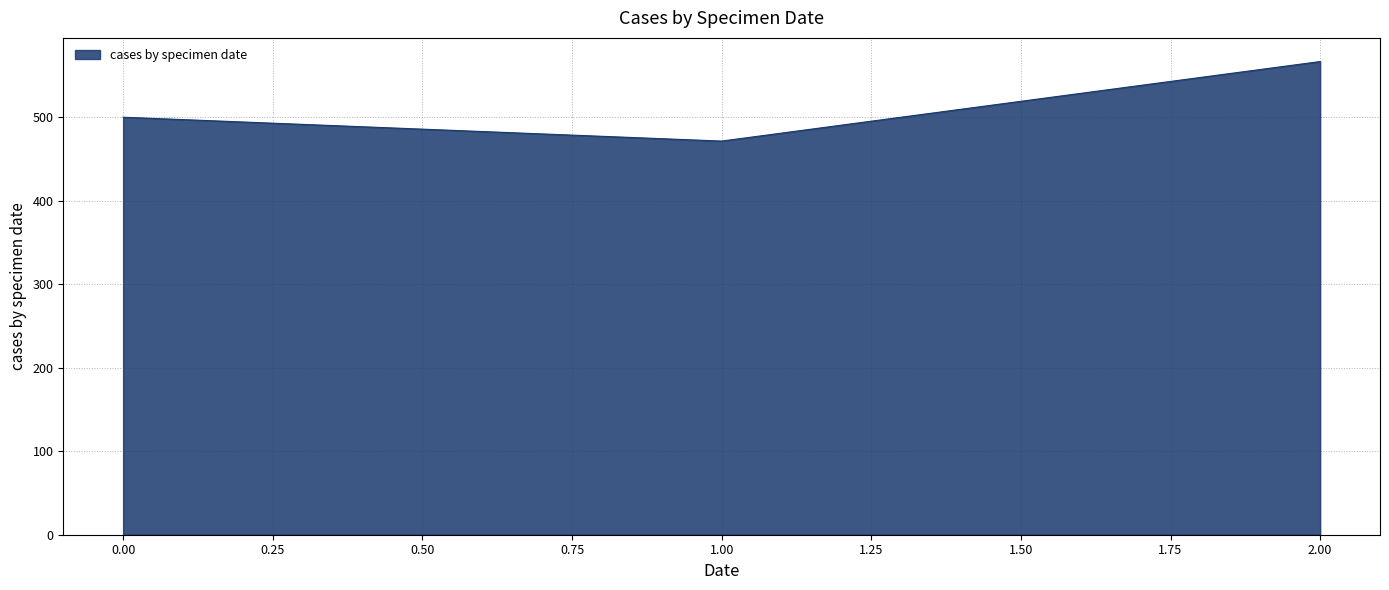

What is the change in value from 0.00 to 1.00?

-28.6